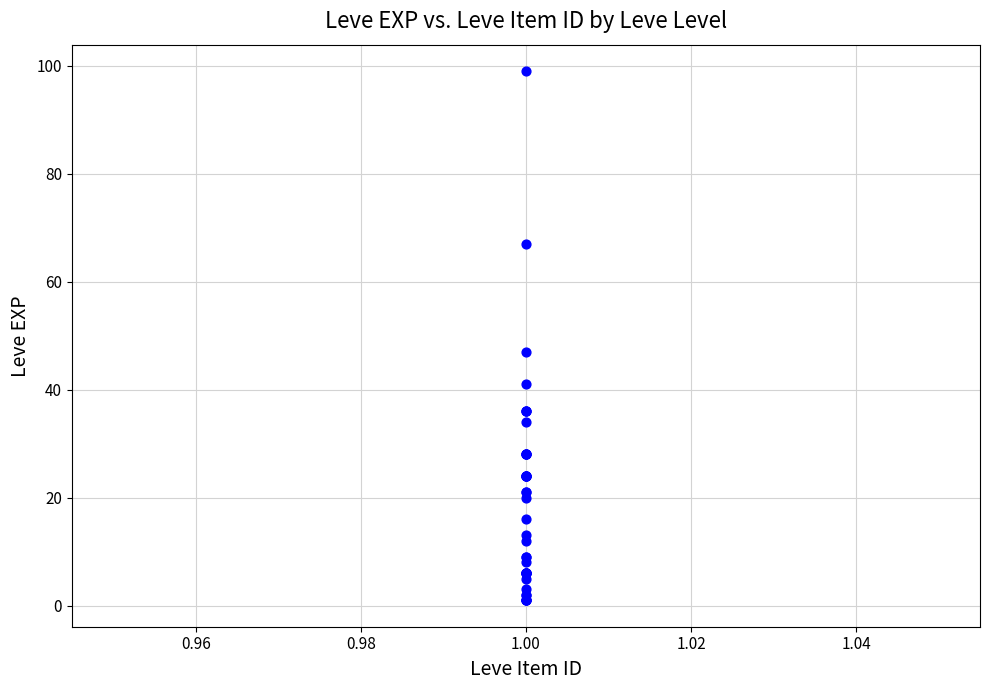

What Y value in the scatter plot is closest to 50?

47